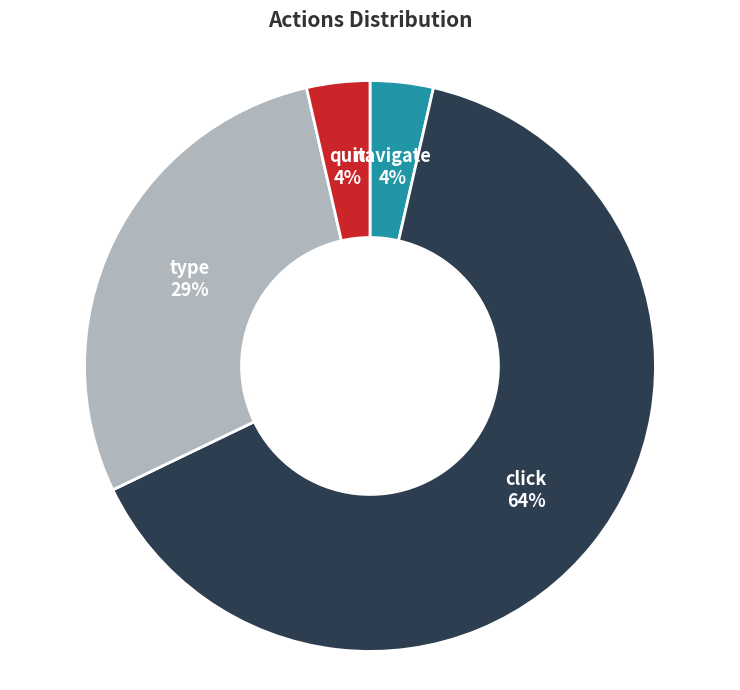

To the nearest percent, what is the average slice percentage?

25%